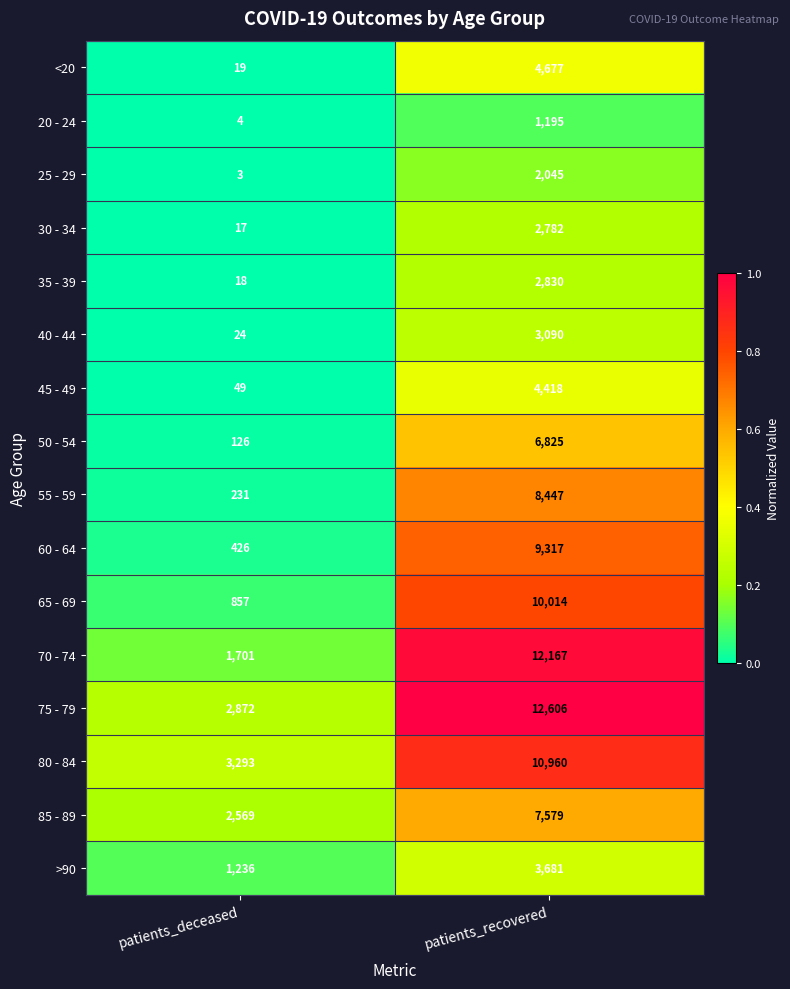

How many distinct data groups are displayed?

16